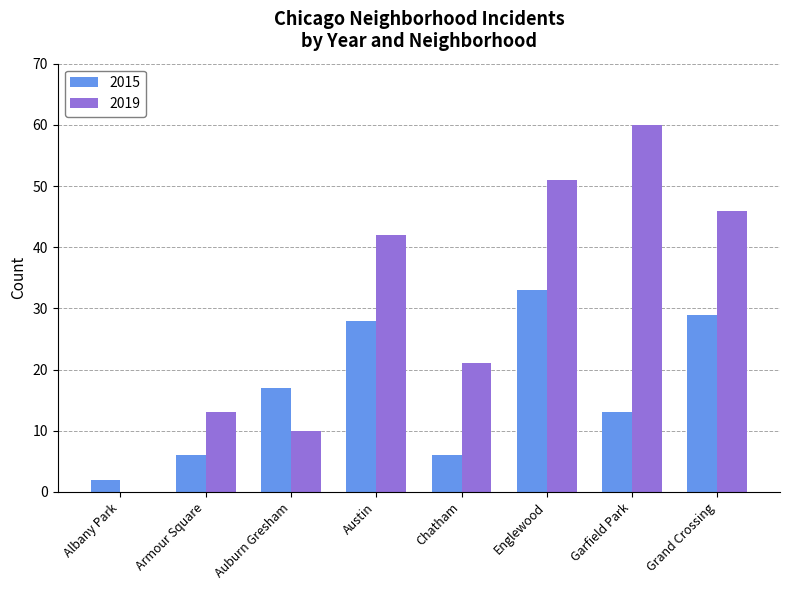

At which category is the sum across all series the highest?

Englewood